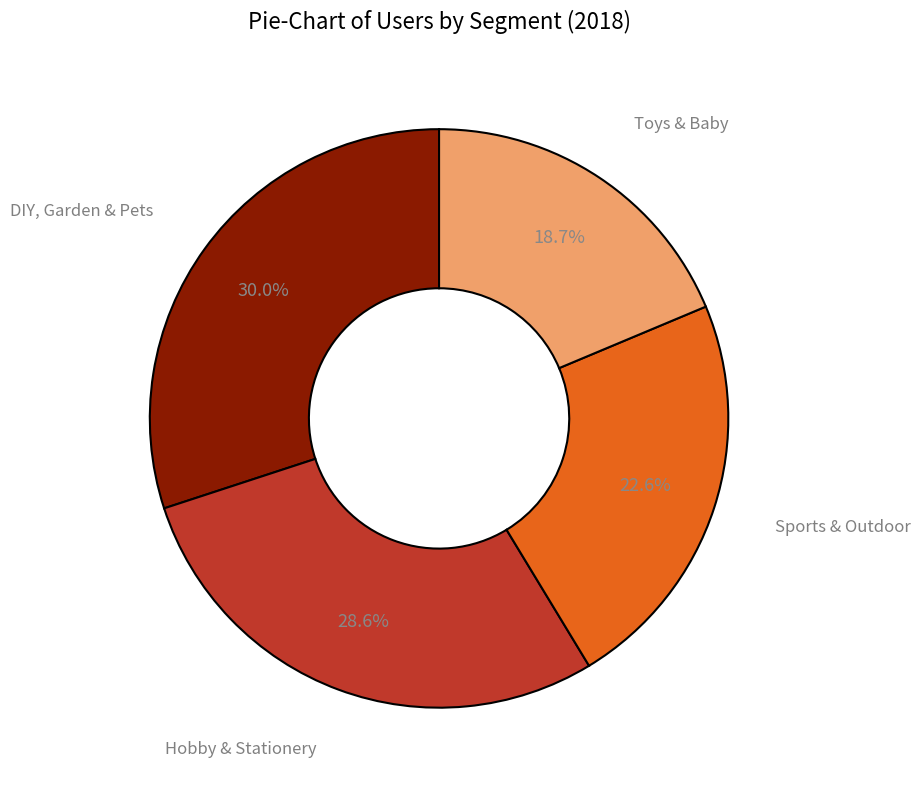

How many slices are in this pie chart?

4